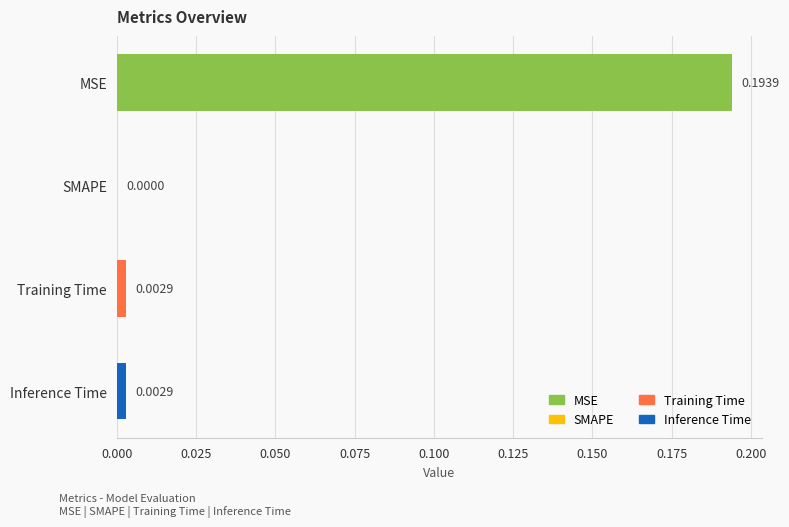

Where is the data nearest to the value 0?

SMAPE